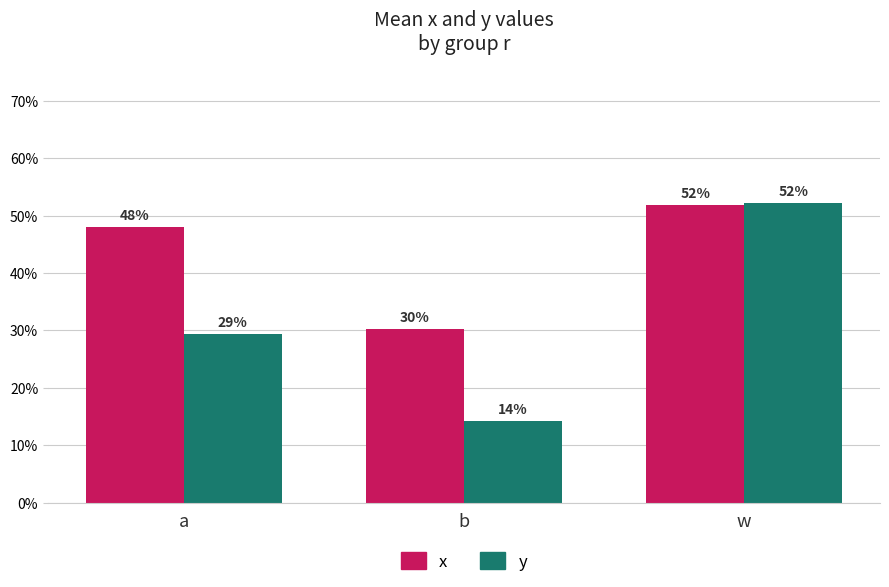

What are all the series names shown in the legend?

x, y